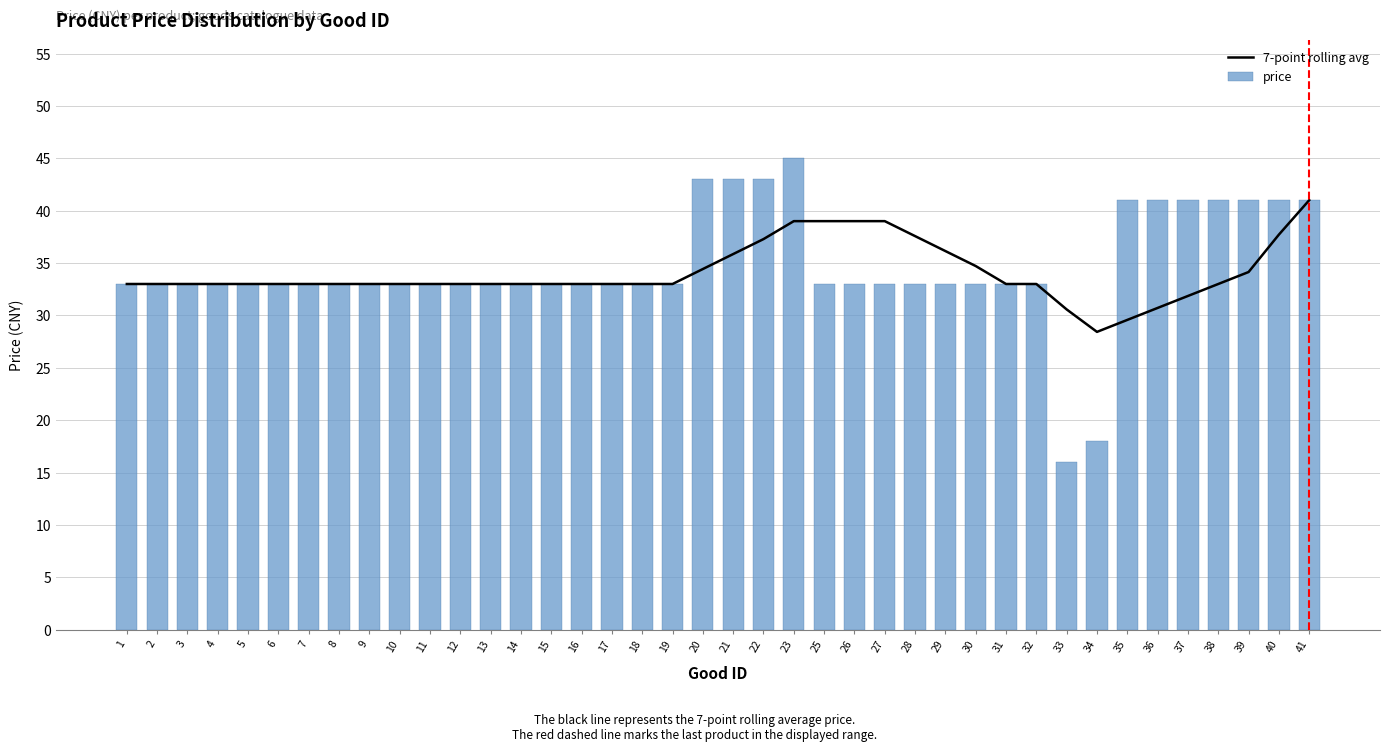

At which category does the chart reach its minimum across all series?

33